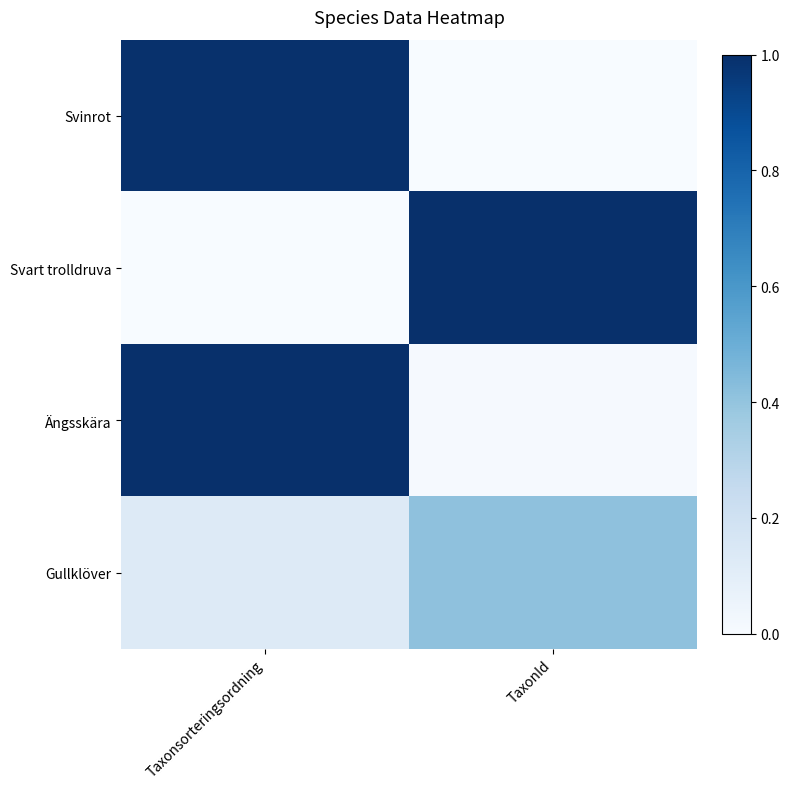

Reading left to right, what are all the values shown in this chart?

Svinrot: Taxonsorteringsordning=1.0	TaxonId=0.0
Svart trolldruva: Taxonsorteringsordning=0.0	TaxonId=1.0
Ängsskära: Taxonsorteringsordning=1.0	TaxonId=0.0
Gullklöver: Taxonsorteringsordning=0.1	TaxonId=0.4